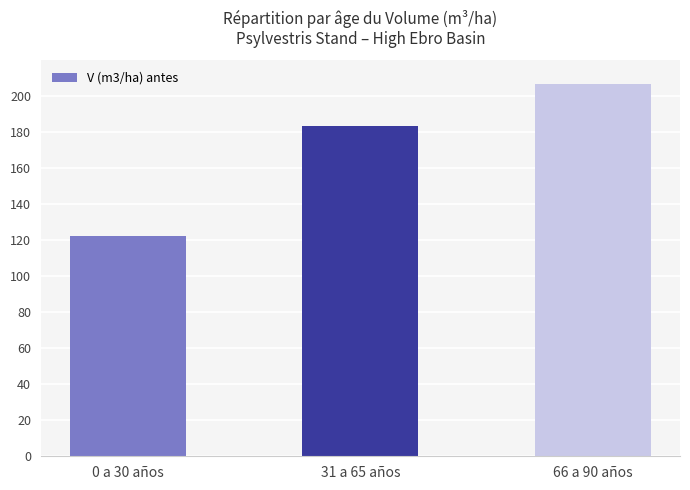

What value does the data have at 66 a 90 años?

206.6